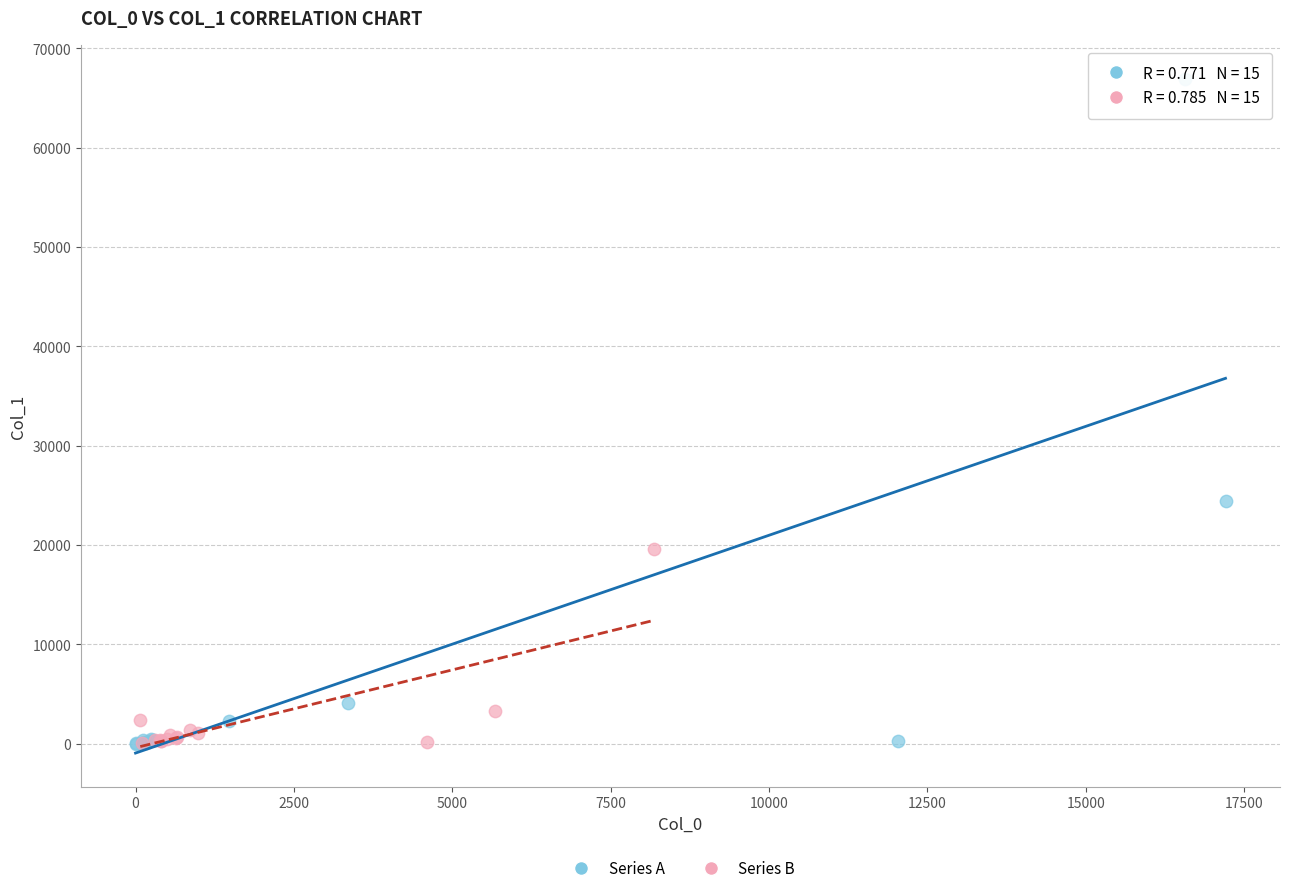

Which series has the widest spread of Y values?

Series A